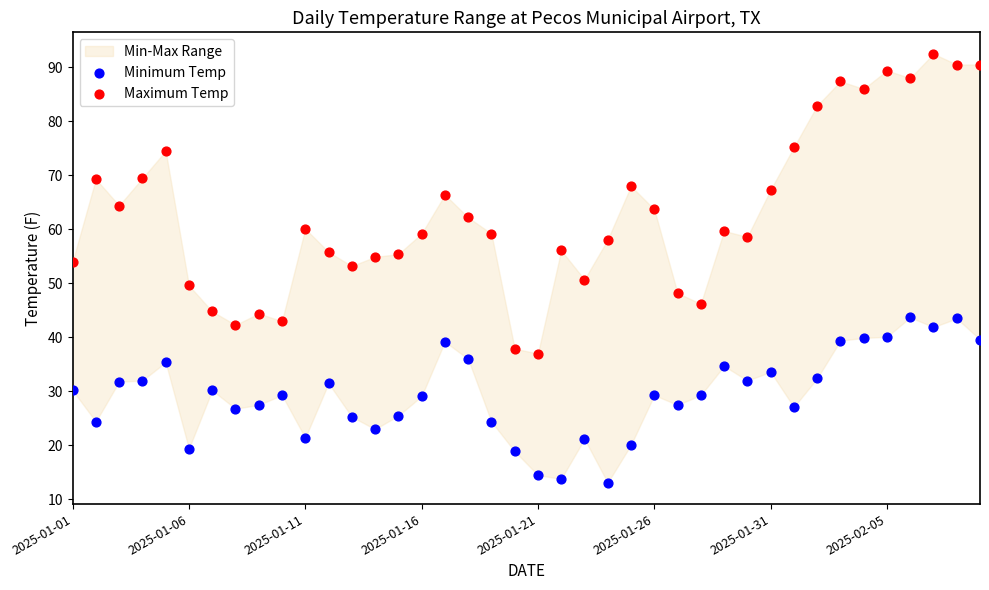

Across all data points, what is the range of Y values (max minus min)?

79.4